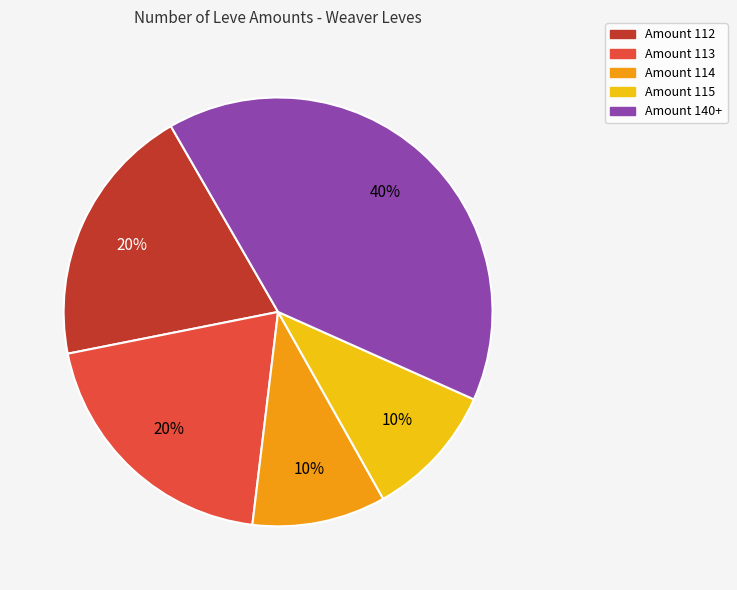

To the nearest percent, what is the average slice percentage?

20%